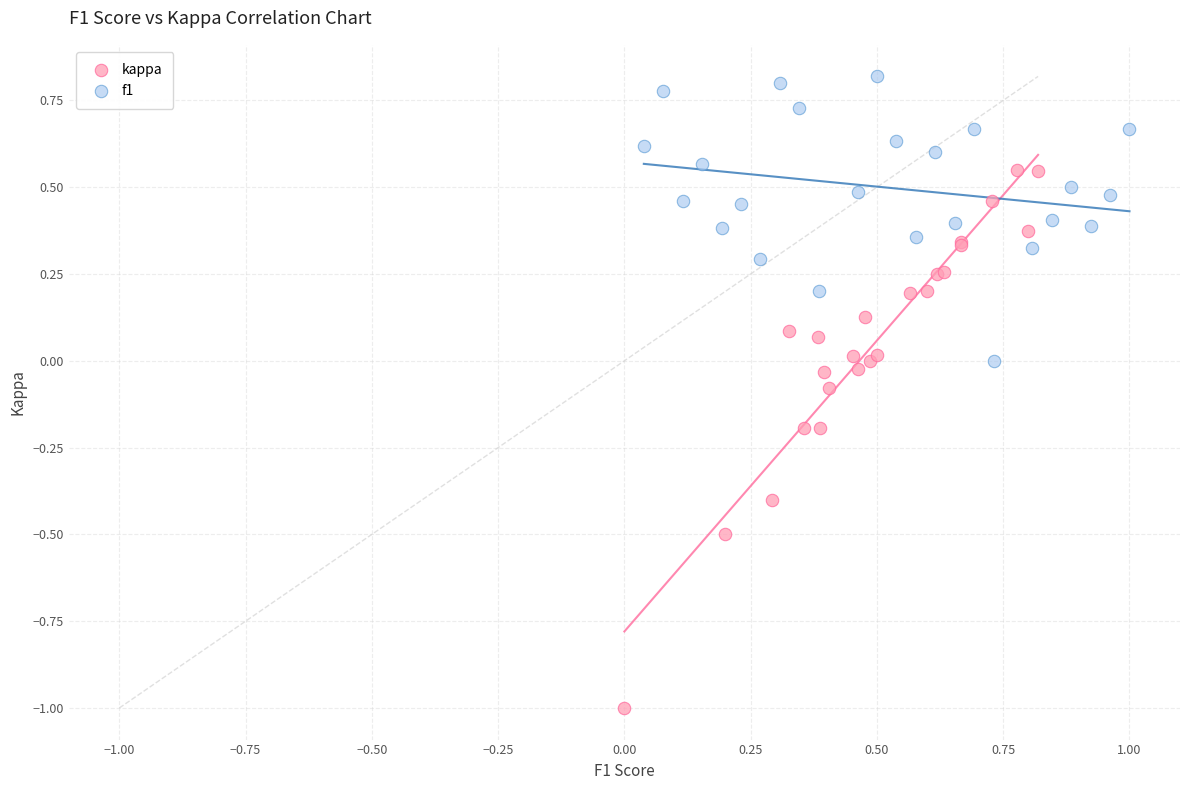

Which series has the widest spread of Y values?

kappa